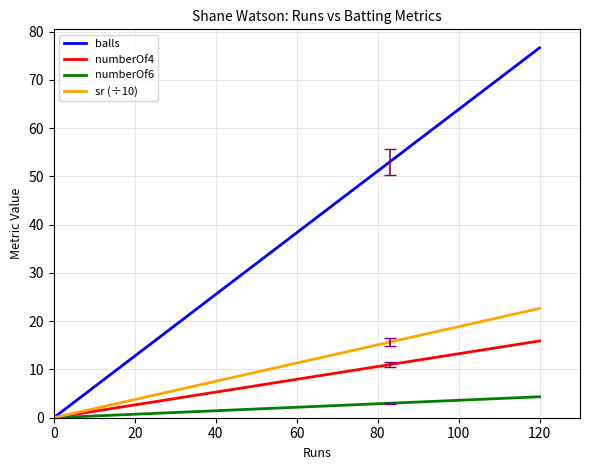

Which series has the largest total across all categories?

balls